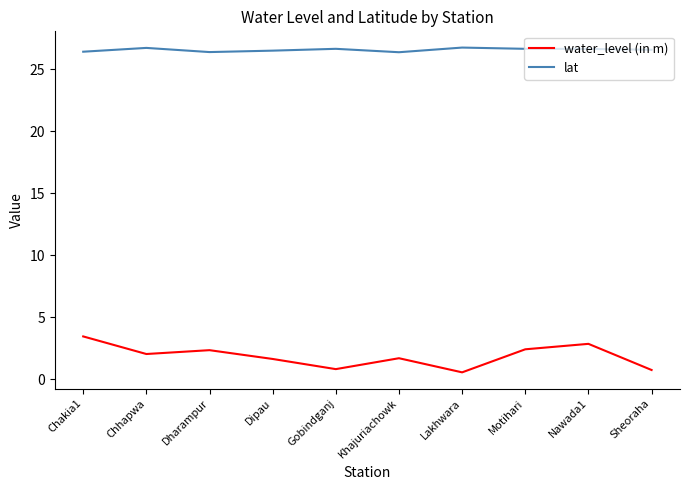

The water_level (in m) series shows 2.3 at Dharampur. True or false?

True